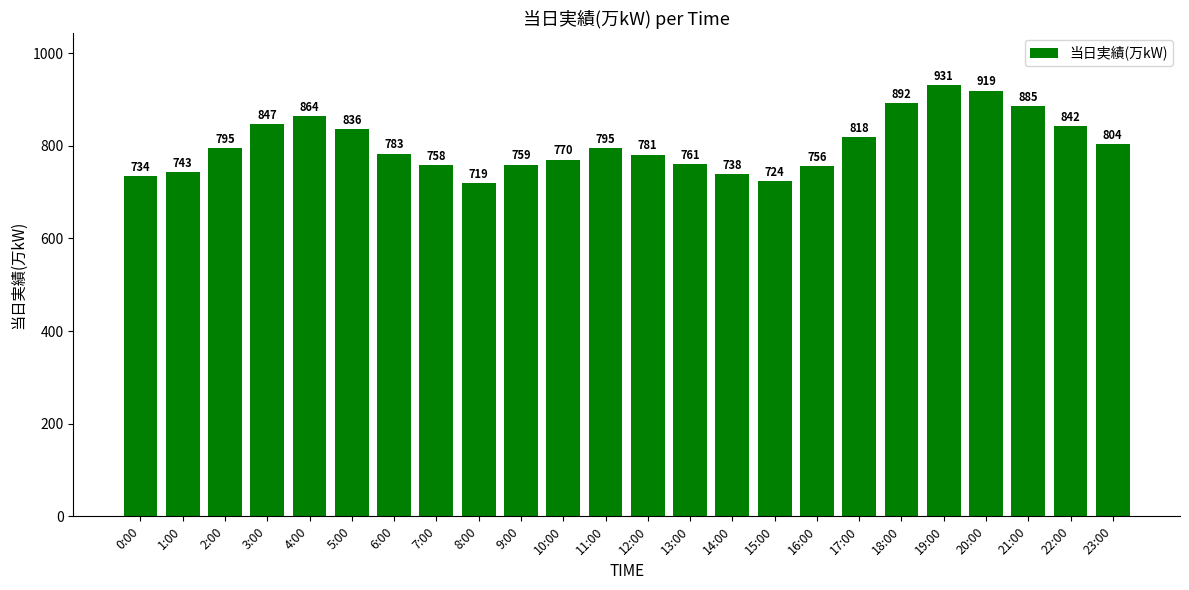

At which label is the value closest to 825?

17:00